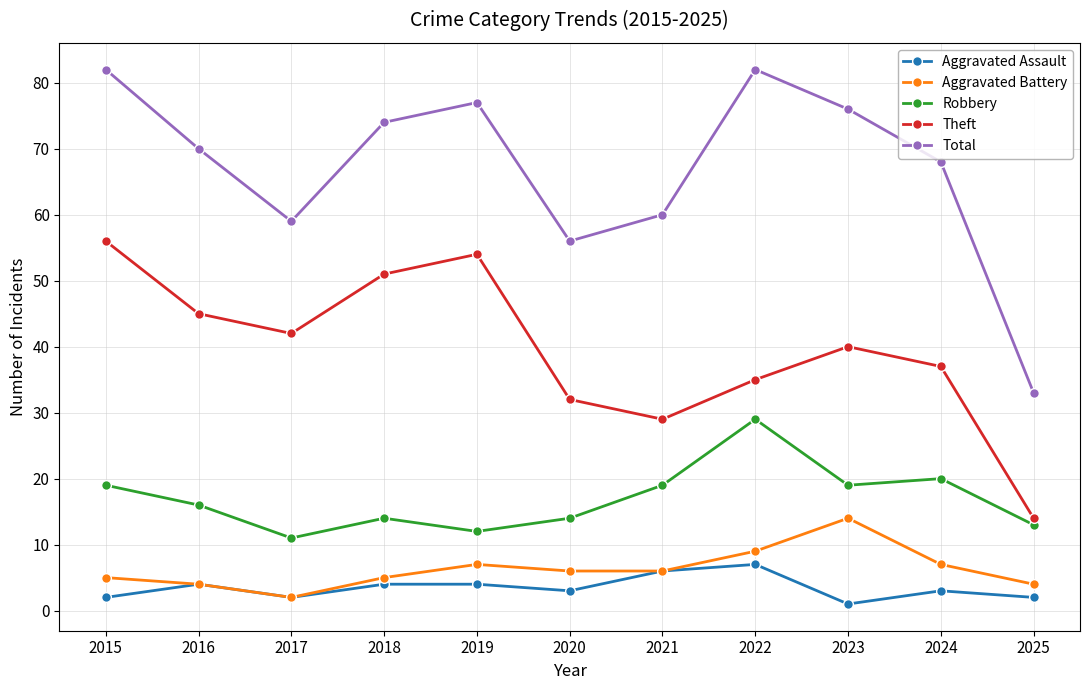

Between 2018 and 2023, which series saw the biggest shift?

Theft